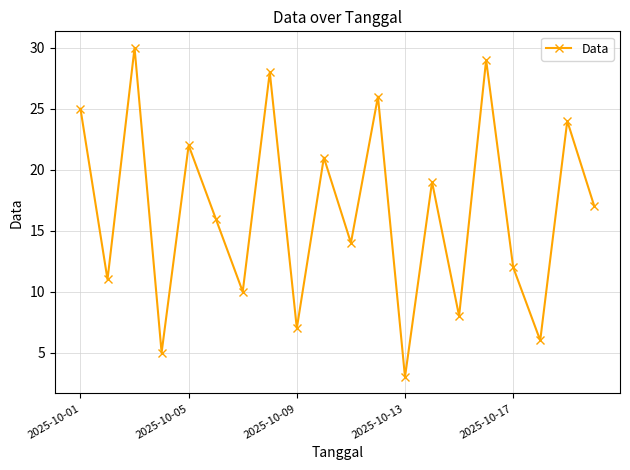

What is the sum of all values?

333